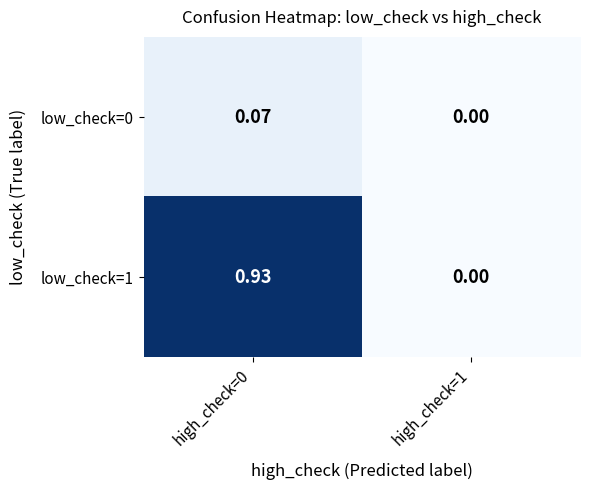

Is the value of low_check=1 at high_check=1 greater than the value of low_check=0 at high_check=0?

No